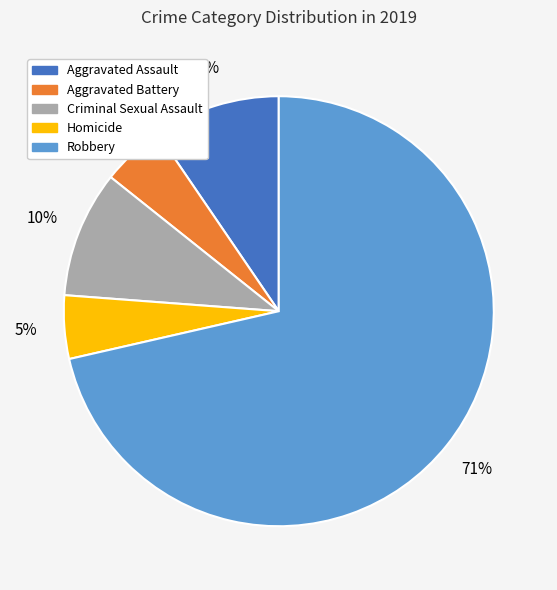

Which slice represents more than half of the pie?

Robbery